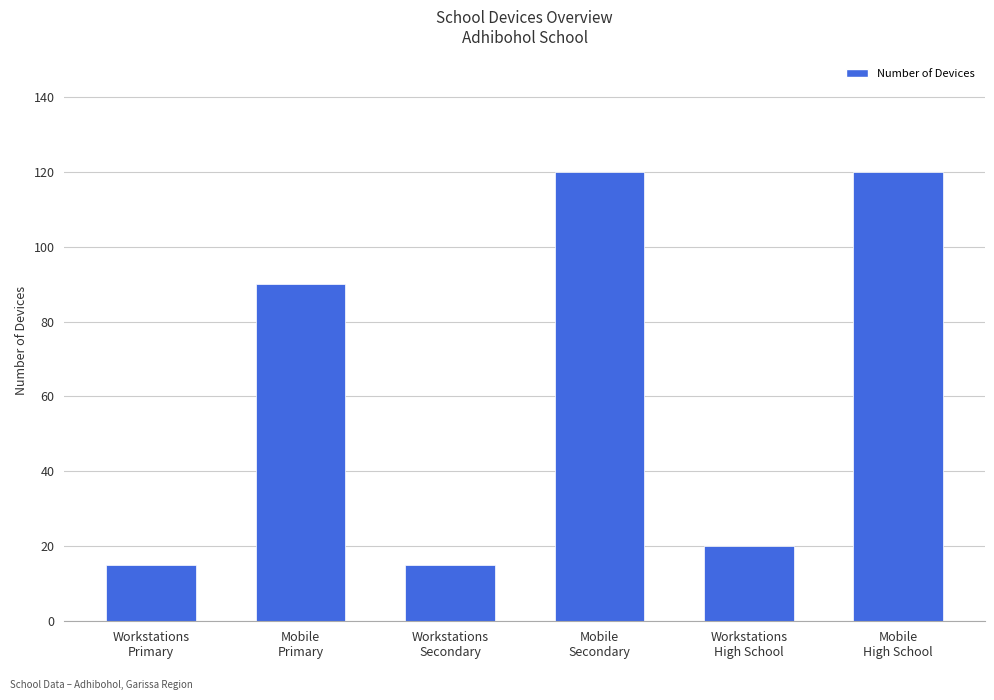

How many data points does each series have?

6